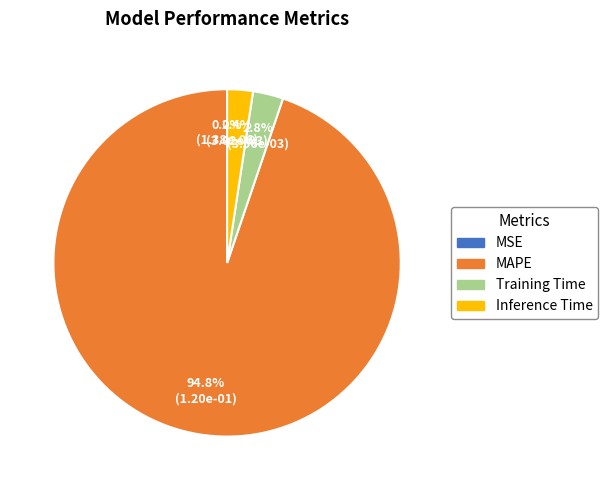

Combined, what portion of the pie is Inference Time and MAPE?

97.2%